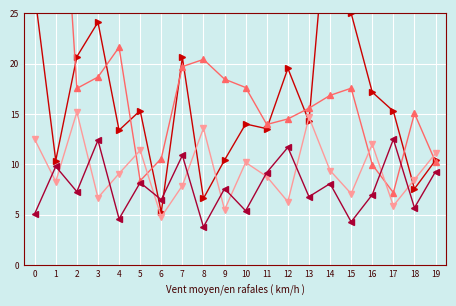

How many values in the Series4 series exceed 7?

11